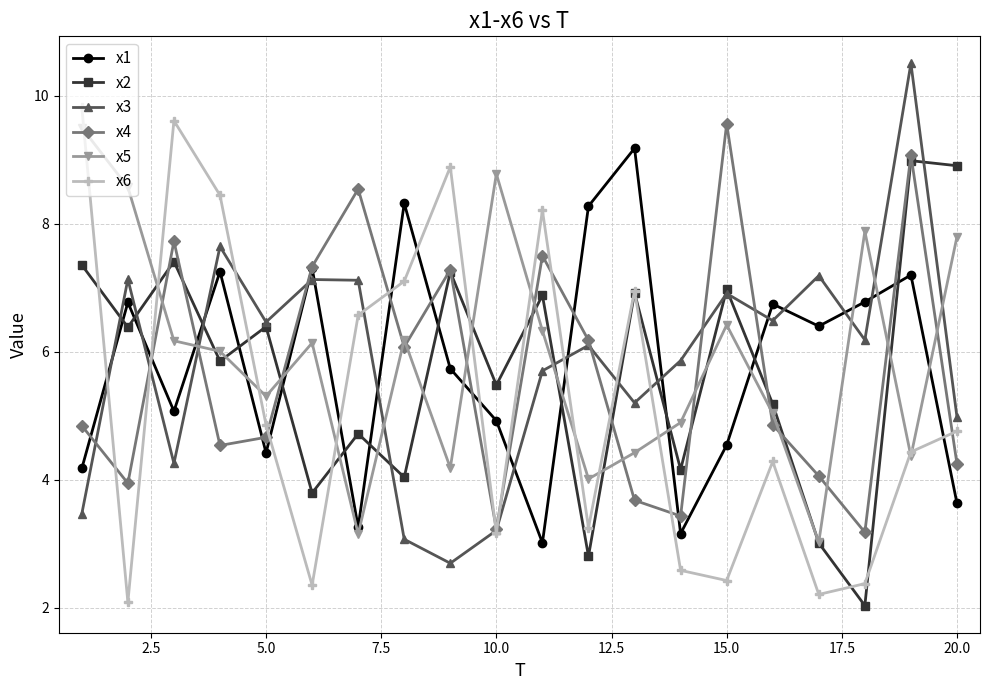

After their last crossing, which series has the higher values: x1 or x5?

x5